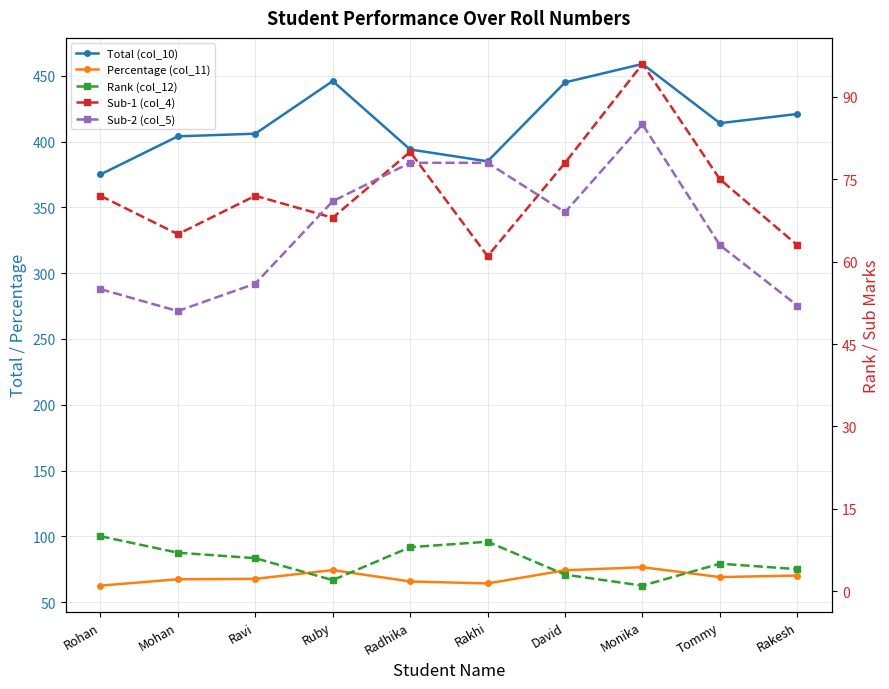

True or false: Total (col_10) and Percentage (col_11) intersect in this chart.

False